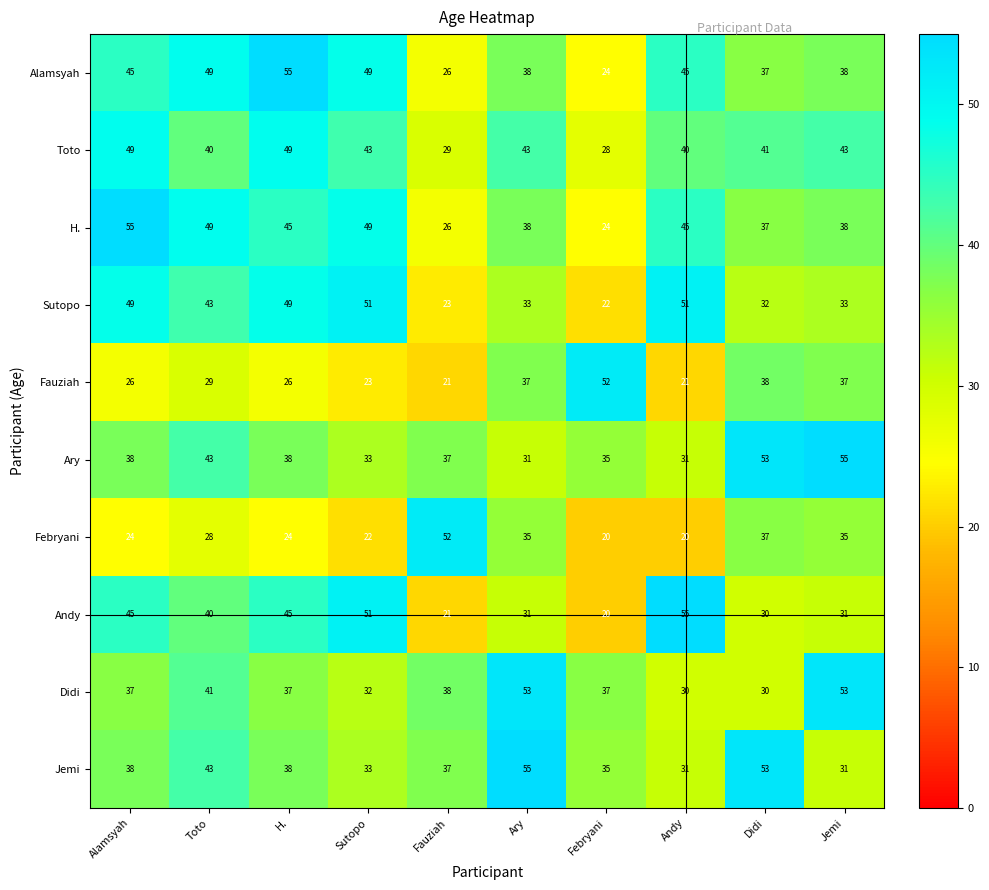

What is the difference between the maximum and minimum values in the Toto series?

21